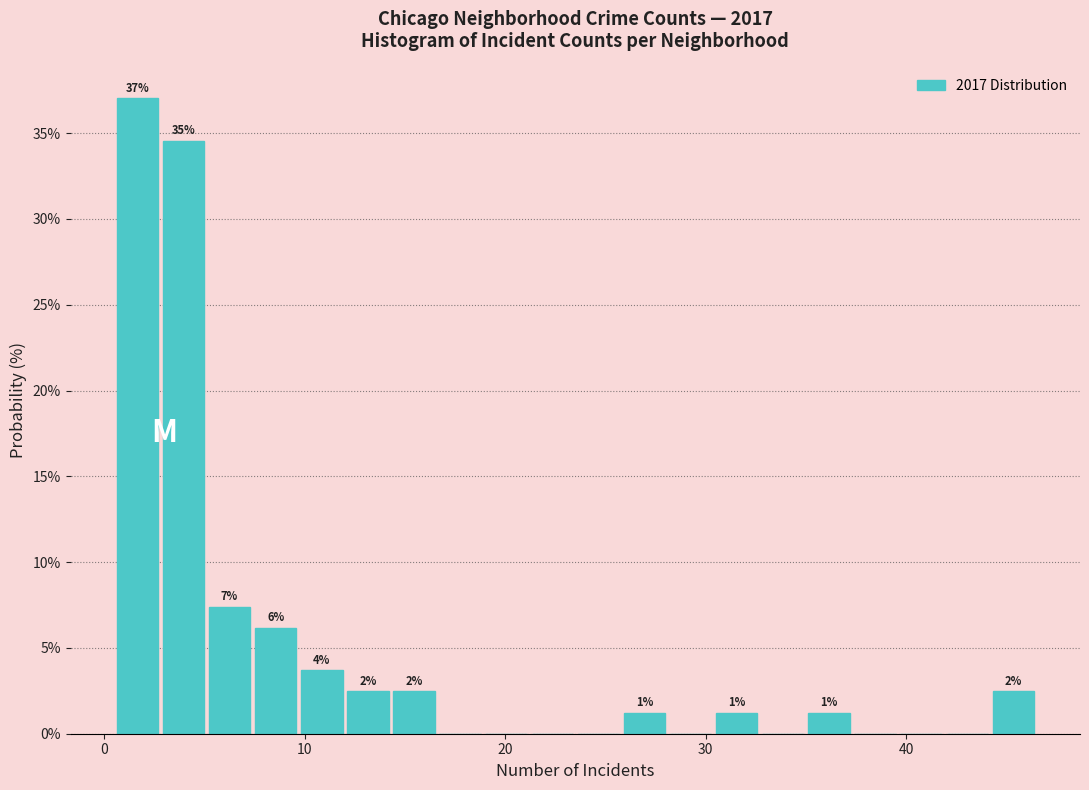

Read against the x-axis, roughly where is the centre of the tallest bar?

2